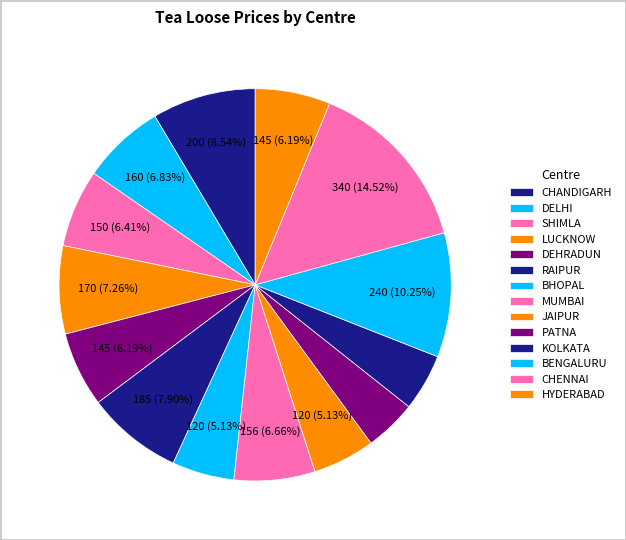

Count the number of slices in the pie.

14